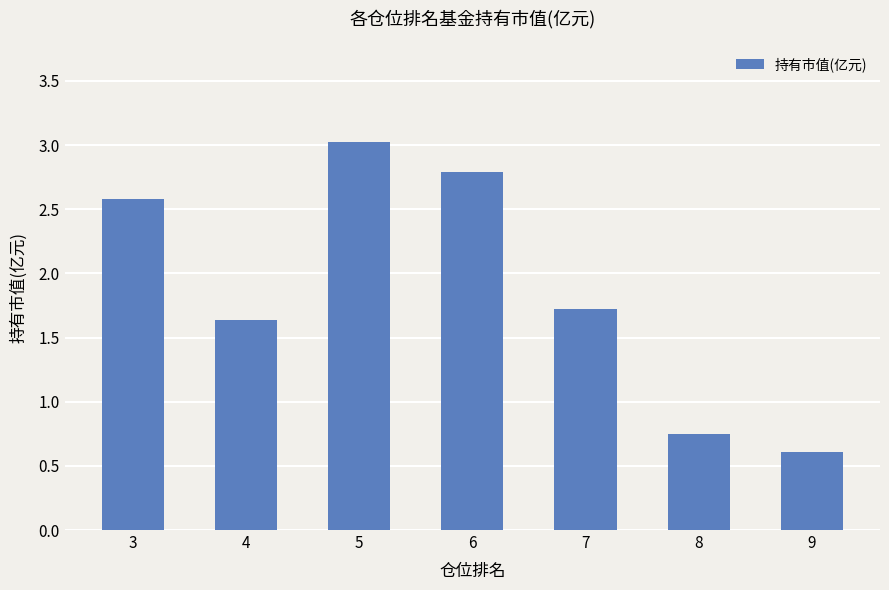

What is the difference between the maximum and minimum values?

2.4